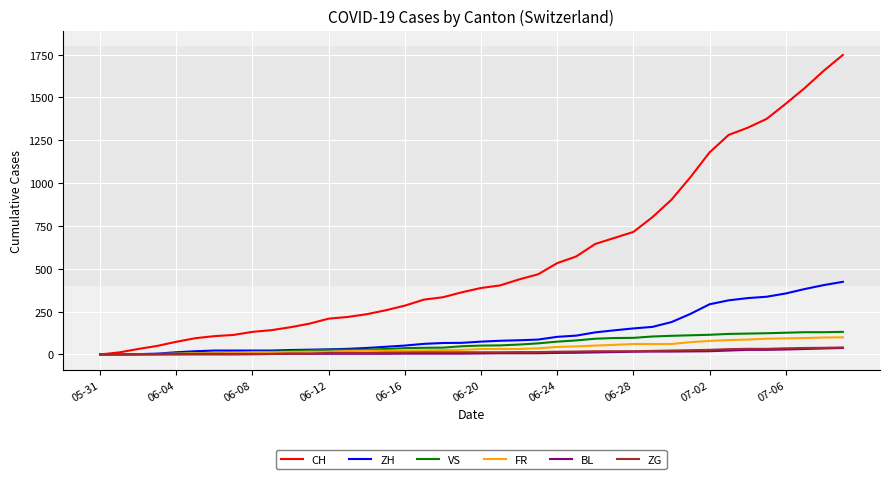

What is the maximum value for ZG?

41